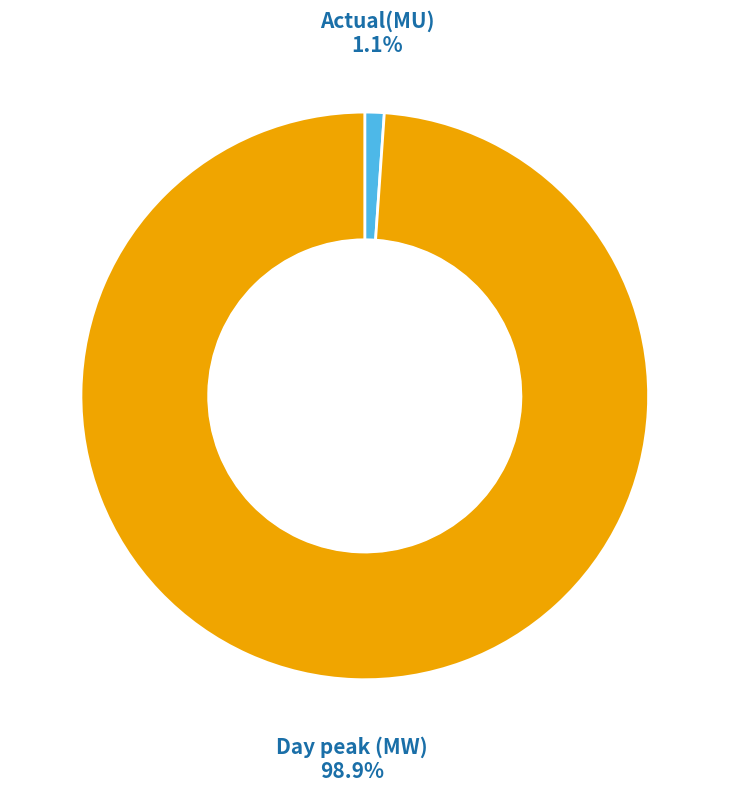

Which has a higher value, Actual(MU) or Day peak (MW)?

Day peak (MW)